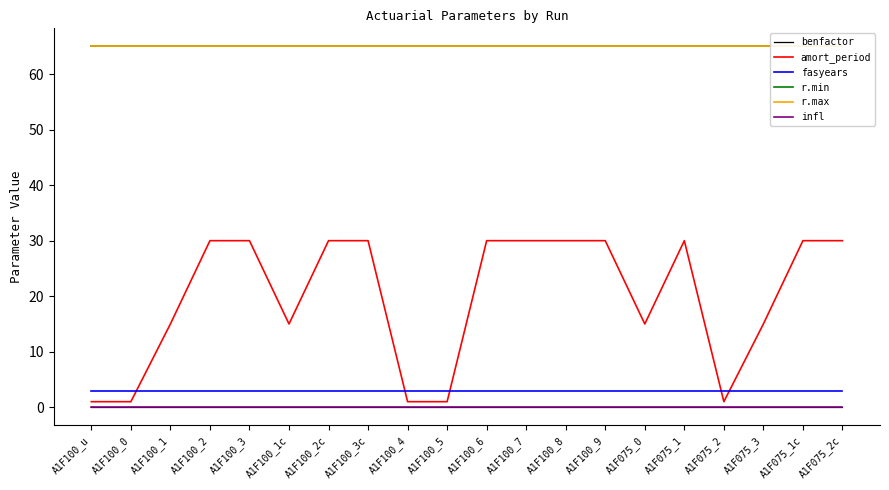

Is it true that fasyears equals 4.3 at A1F075_3?

False